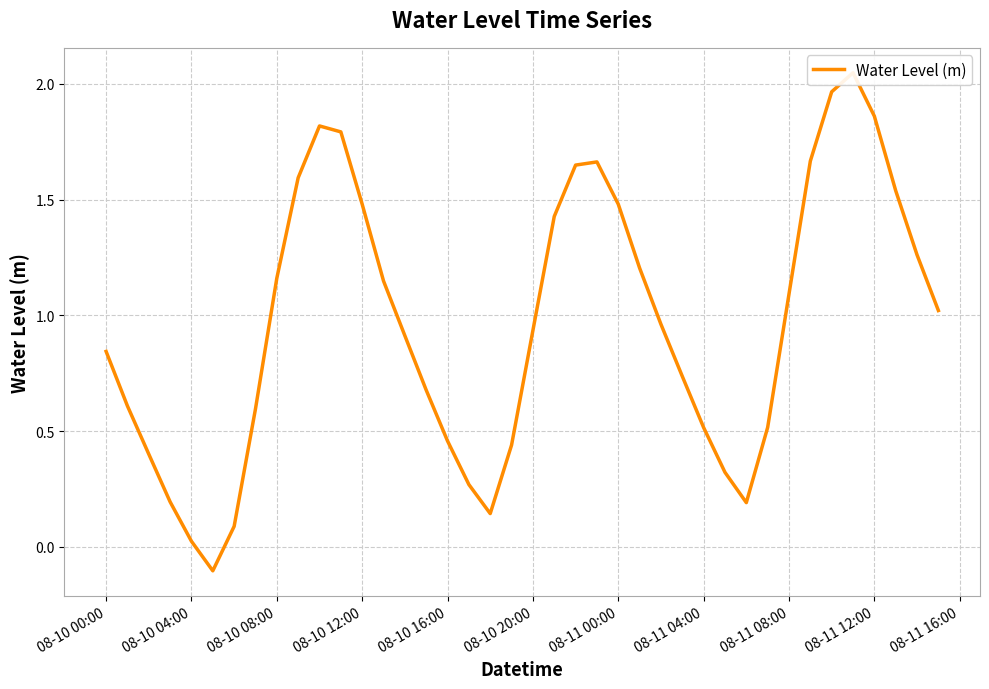

Does the chart display data point markers on the line(s)?

No